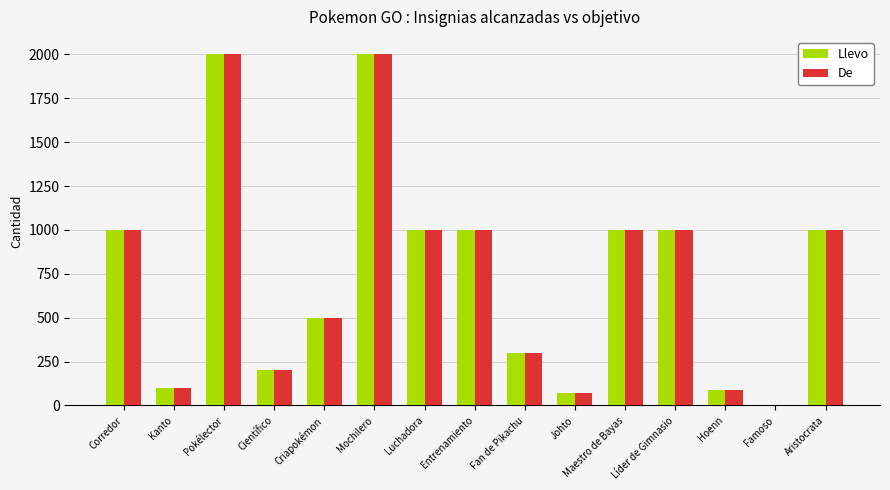

What is the sum of all De values?

11263